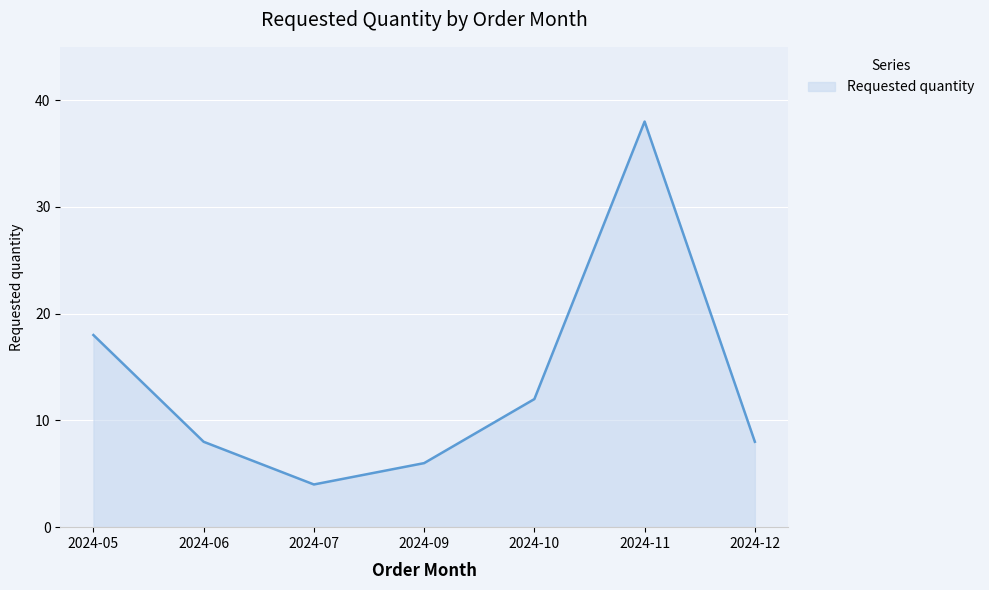

At which label is the value closest to 21?

2024-05